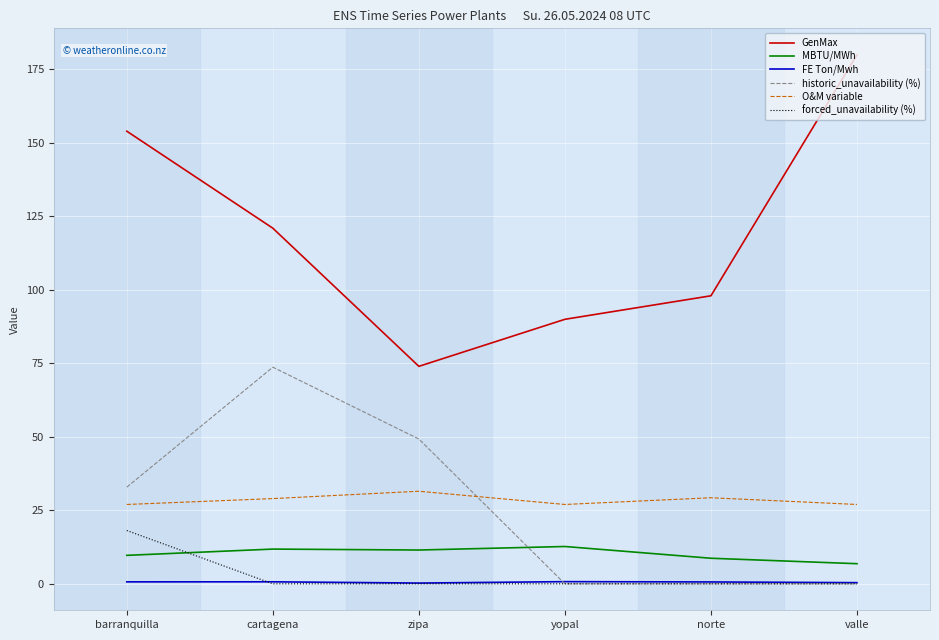

Which label corresponds to the largest value in the chart?

valle